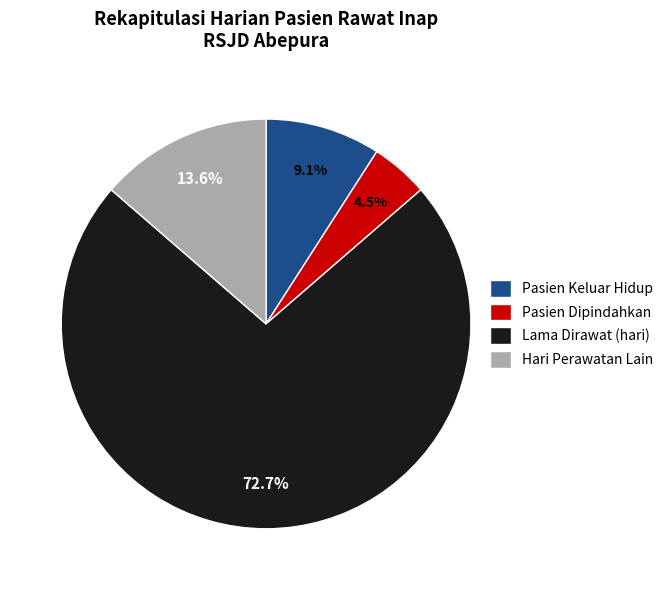

What is the majority slice?

Lama Dirawat